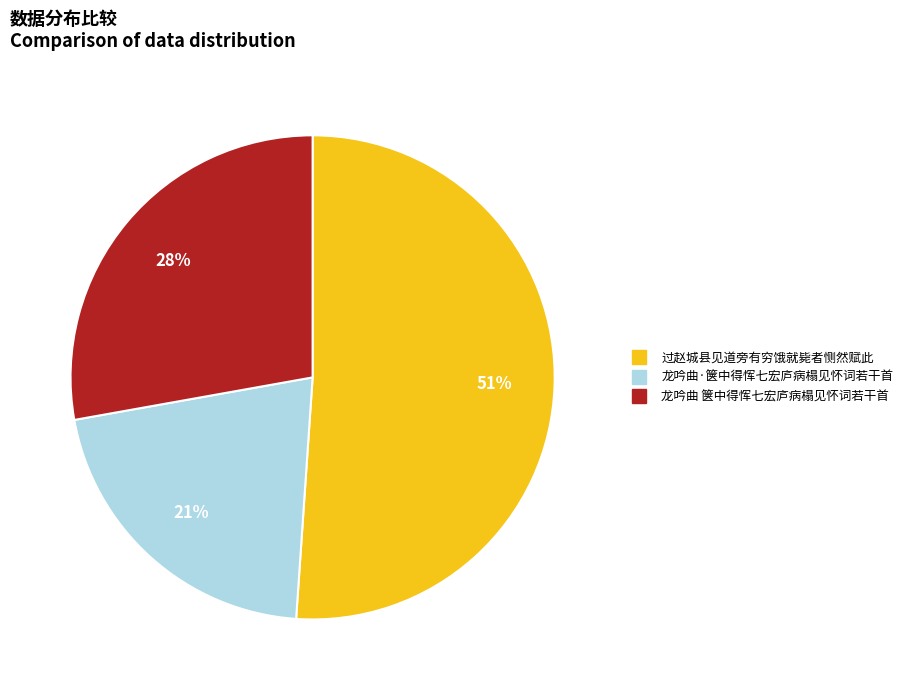

Is there a majority slice in this chart?

Yes